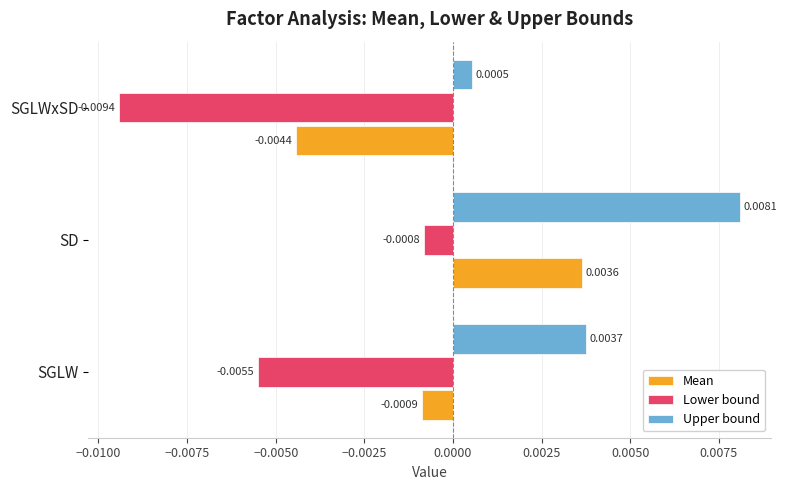

List the series in order of their overall mean, lowest first.

Lower bound, Mean, Upper bound